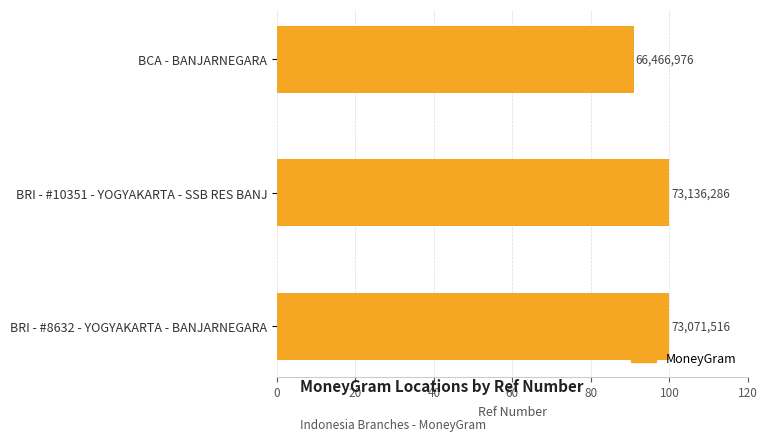

How many bars are there in total?

3